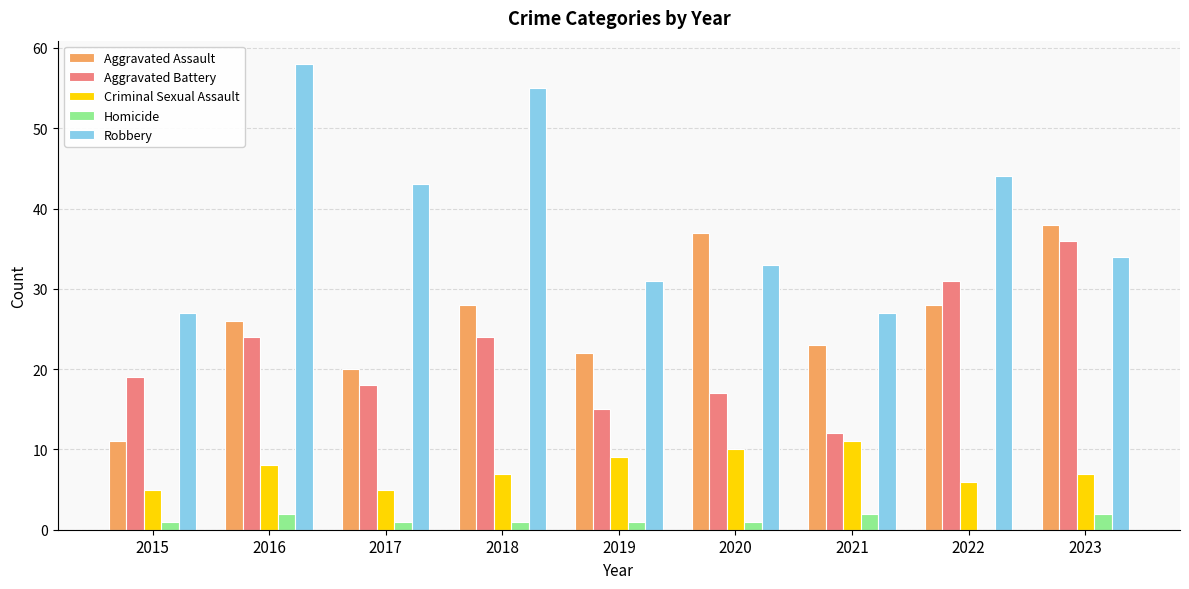

Are the bars grouped side by side (vs. stacked)?

Yes